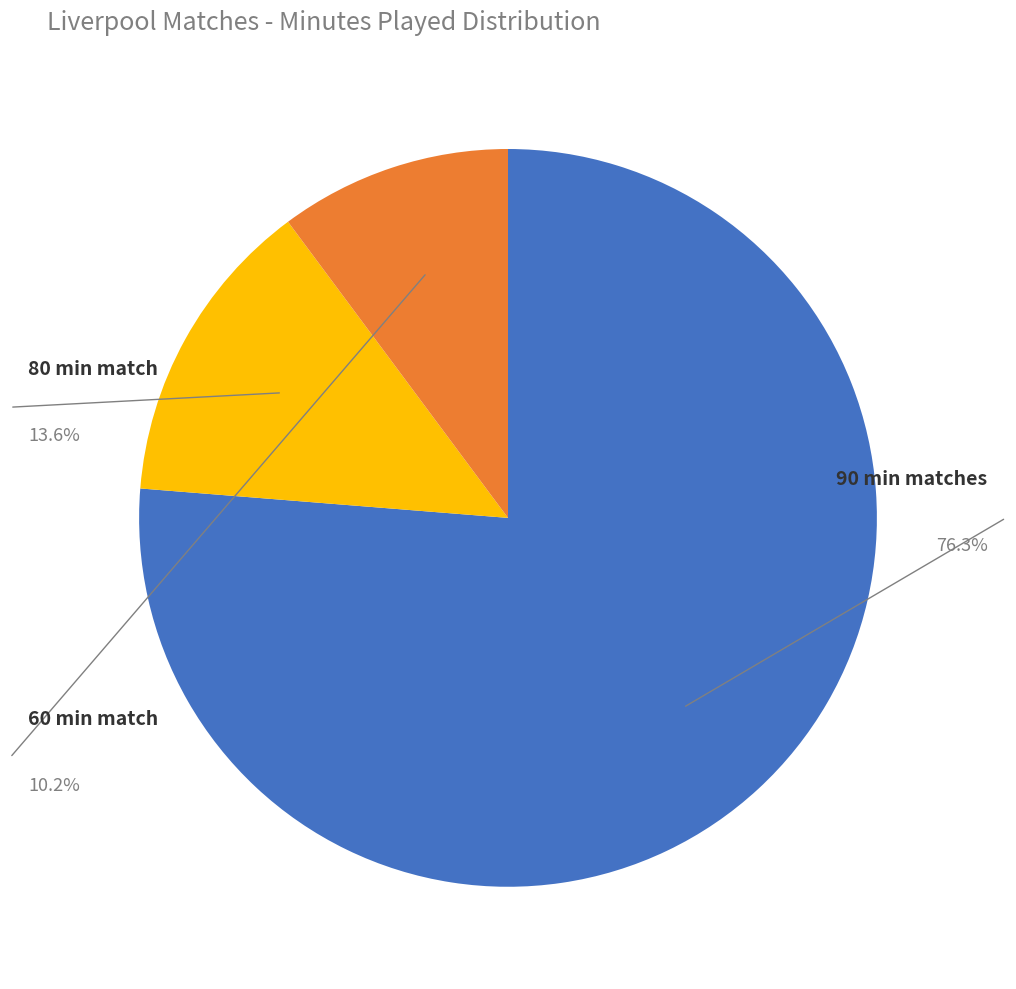

Is there any slice that represents more than half of the pie?

Yes